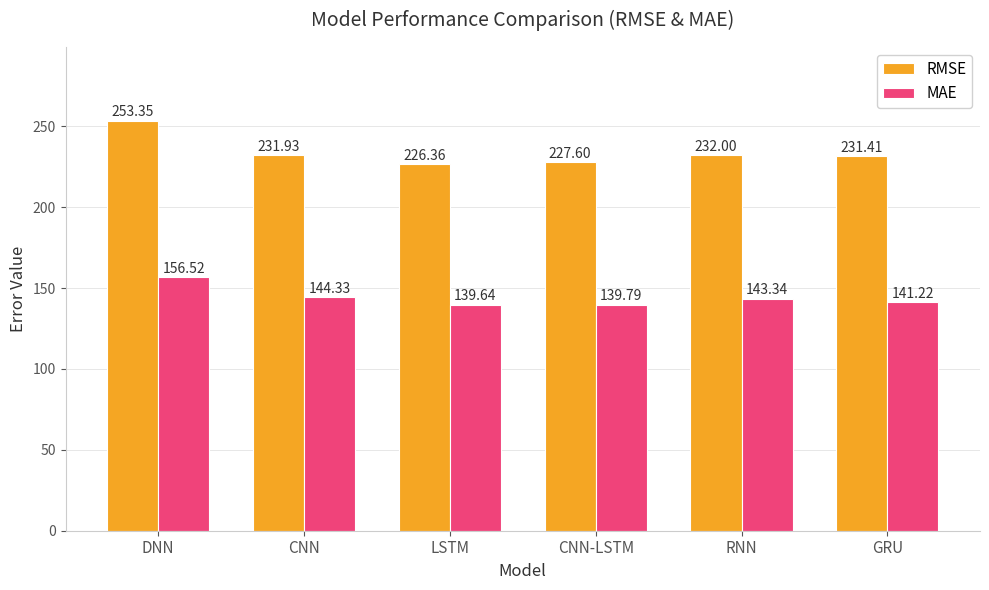

How many data points in MAE are above 143?

3